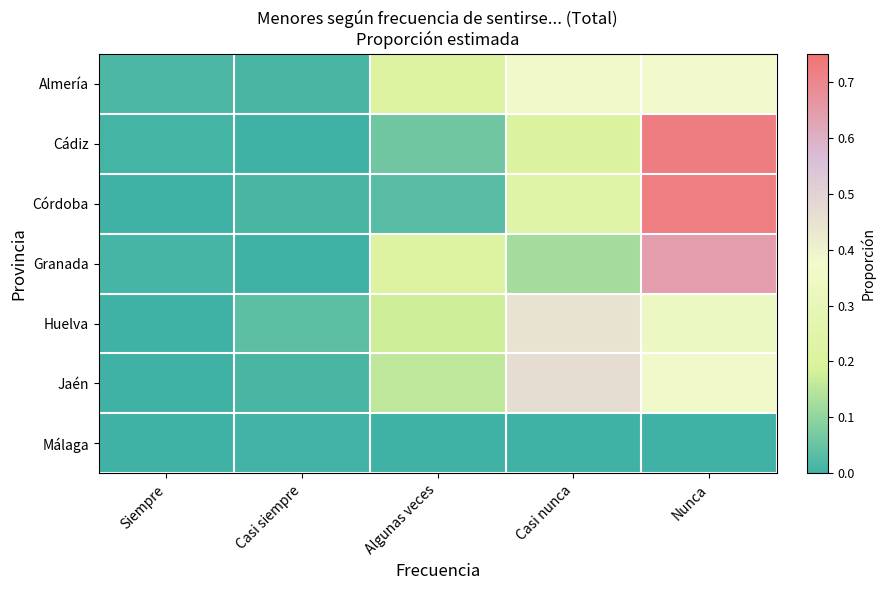

At Siempre, list the series in order from largest to smallest.

Almería, Granada, Cádiz, Córdoba, Huelva, Jaén, Málaga